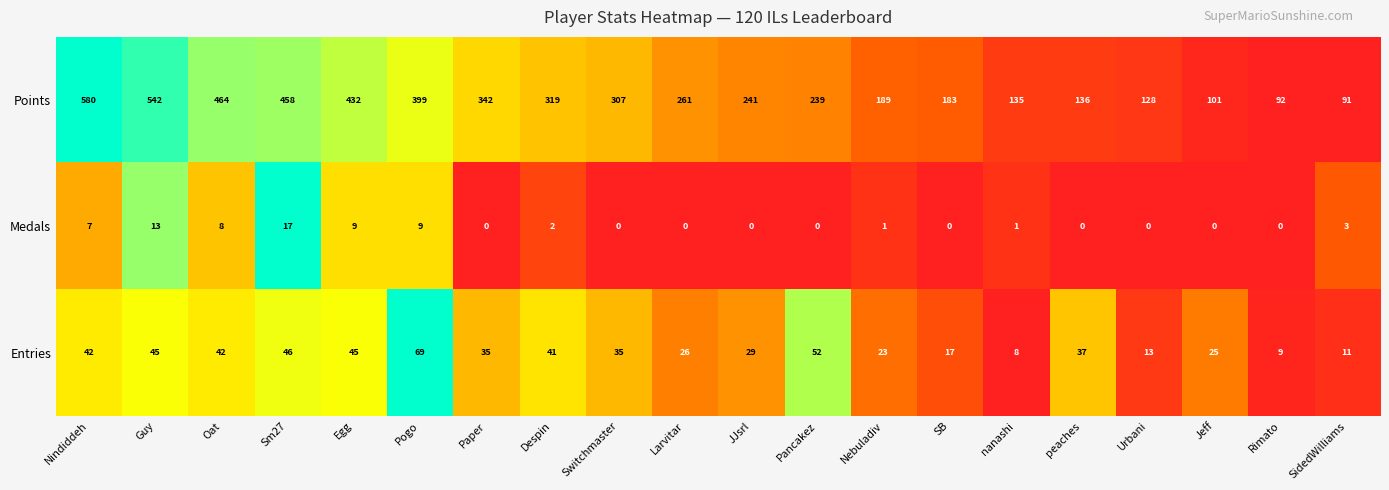

What is the difference between the maximum and minimum values in the Medals series?

17